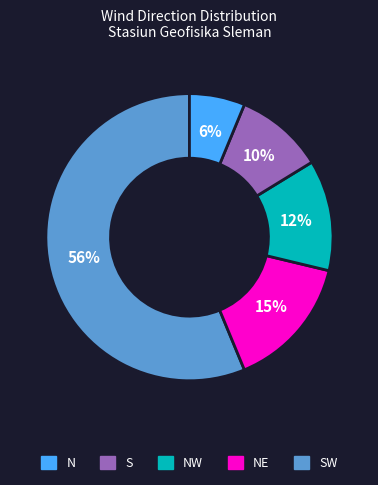

To the nearest percent, what is the average slice percentage?

20%